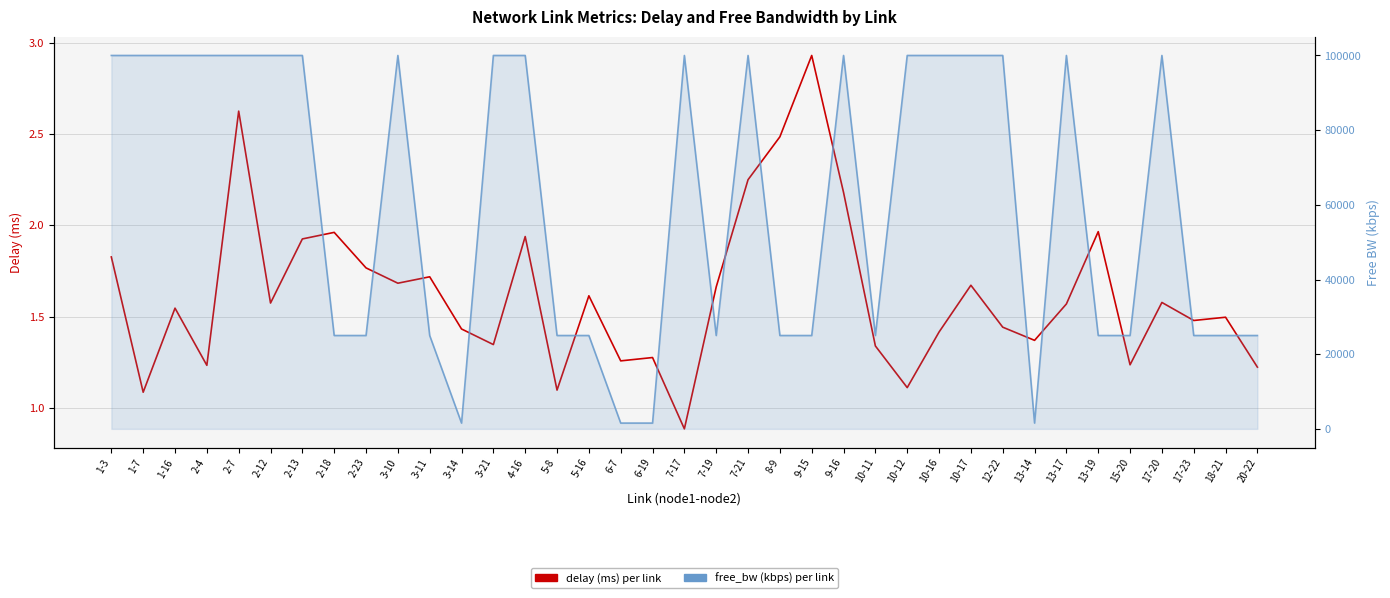

What is the value of the delay point at the 3rd from the left?

1.5